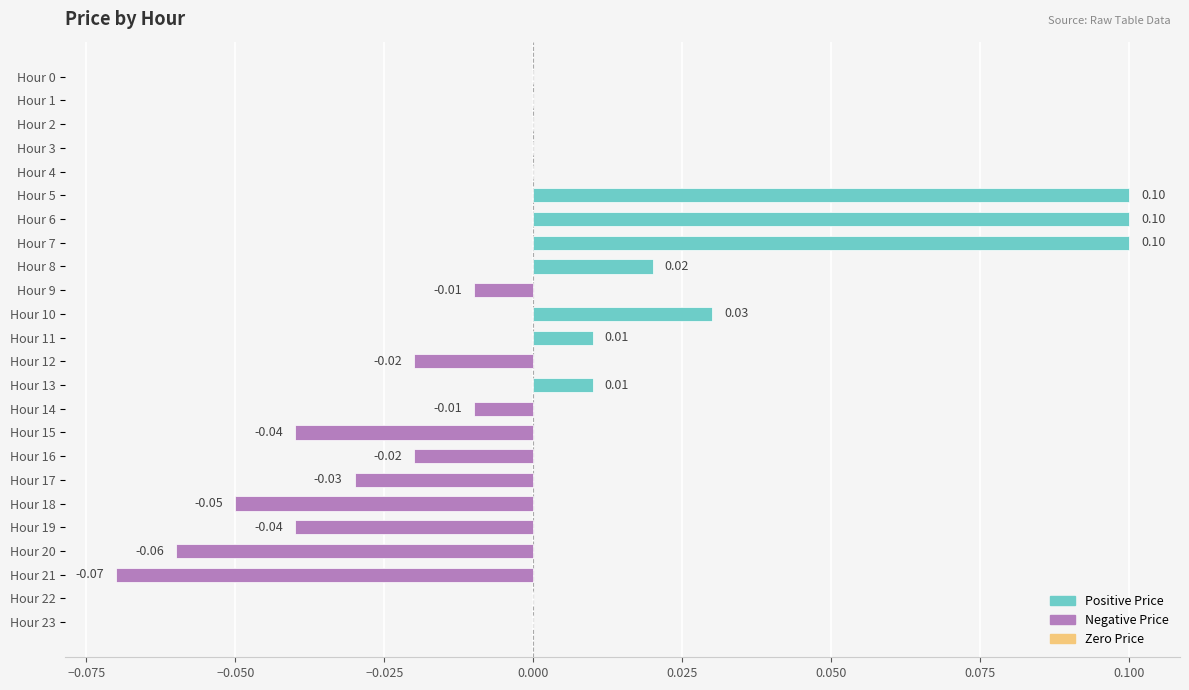

Which has a higher value, Hour 21 or Hour 1?

Hour 1